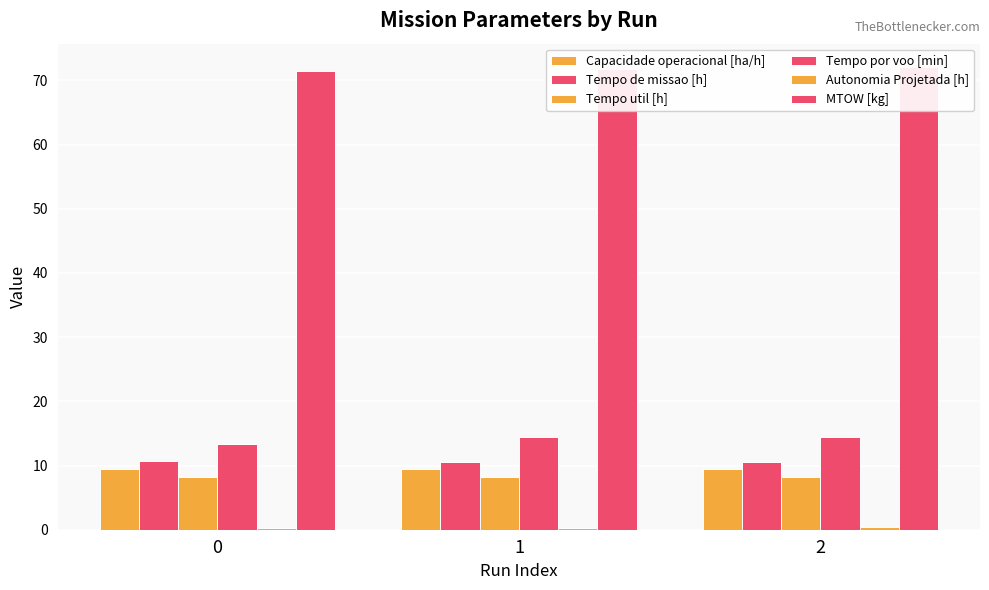

What is the difference between the maximum and minimum values in the Tempo de missao [h] series?

0.1